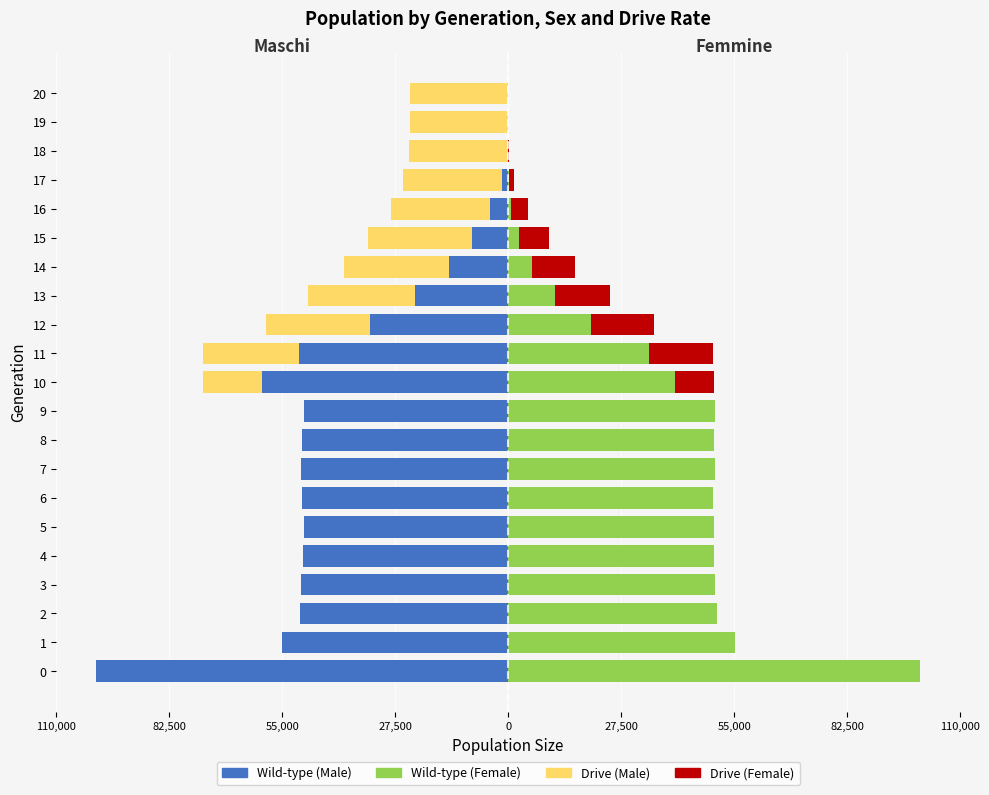

Are the bars horizontal?

Yes